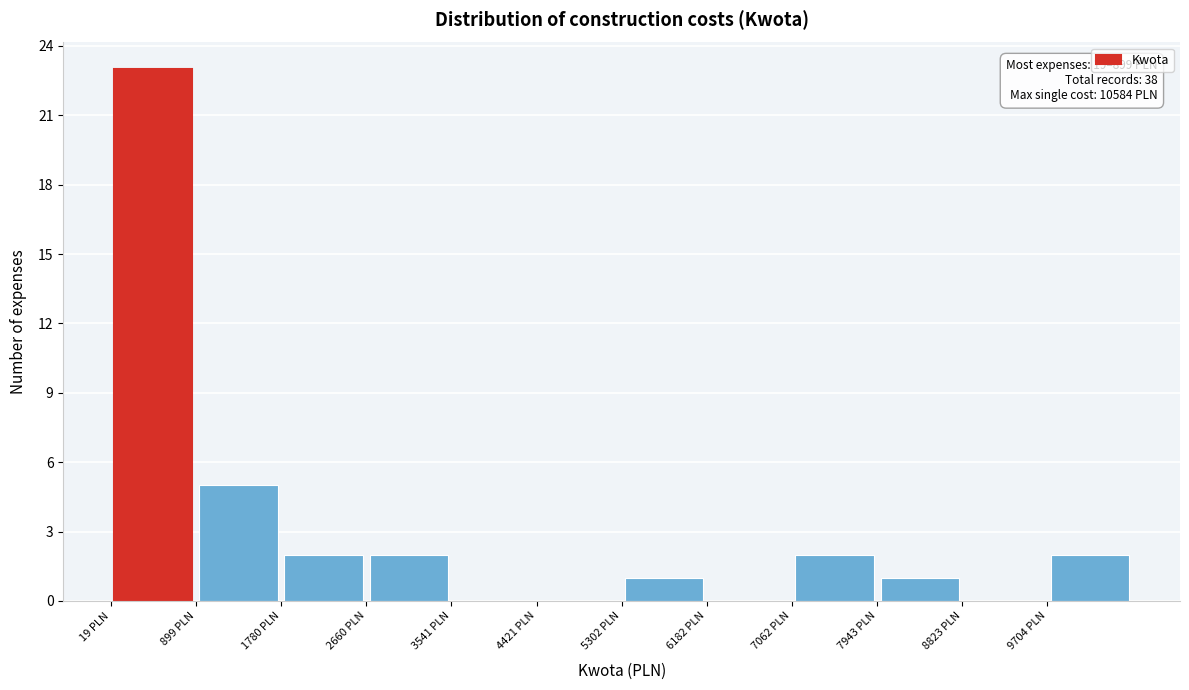

Over which range of the x-axis is the bar tallest?

0 to 900